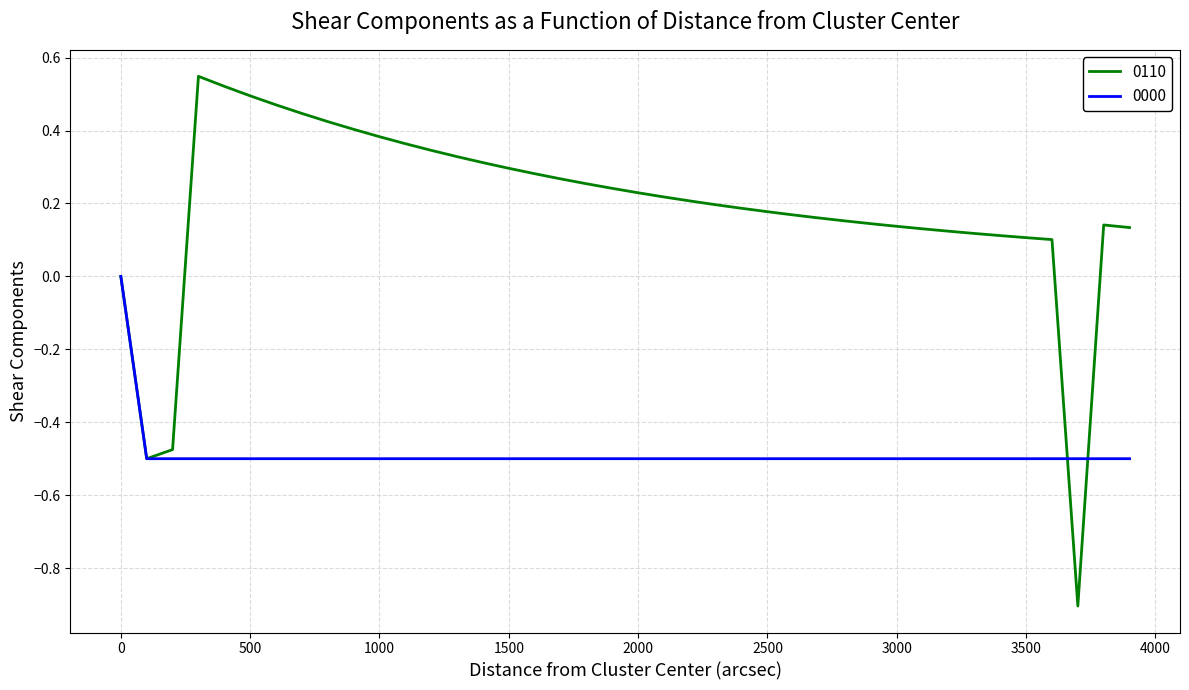

How many 0000 values are between 0 and 1?

1